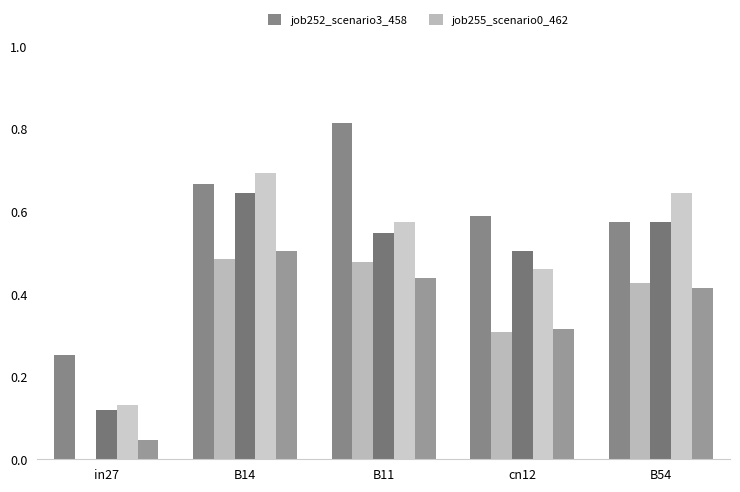

Count the number of data series in this chart.

5